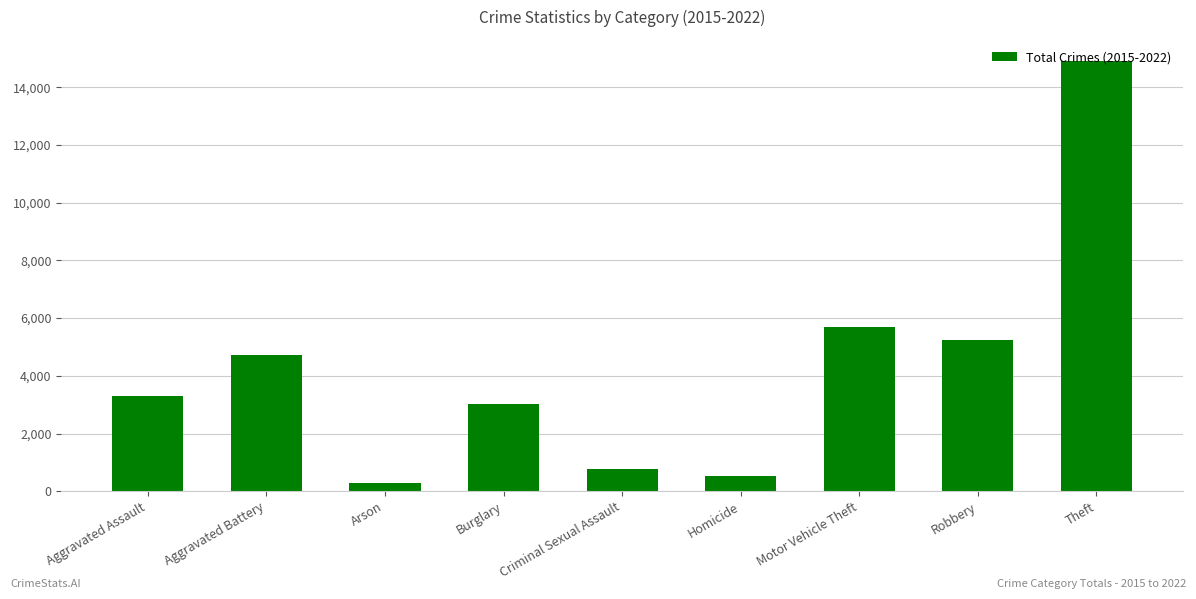

Is it true that the value at Theft is 19788?

False